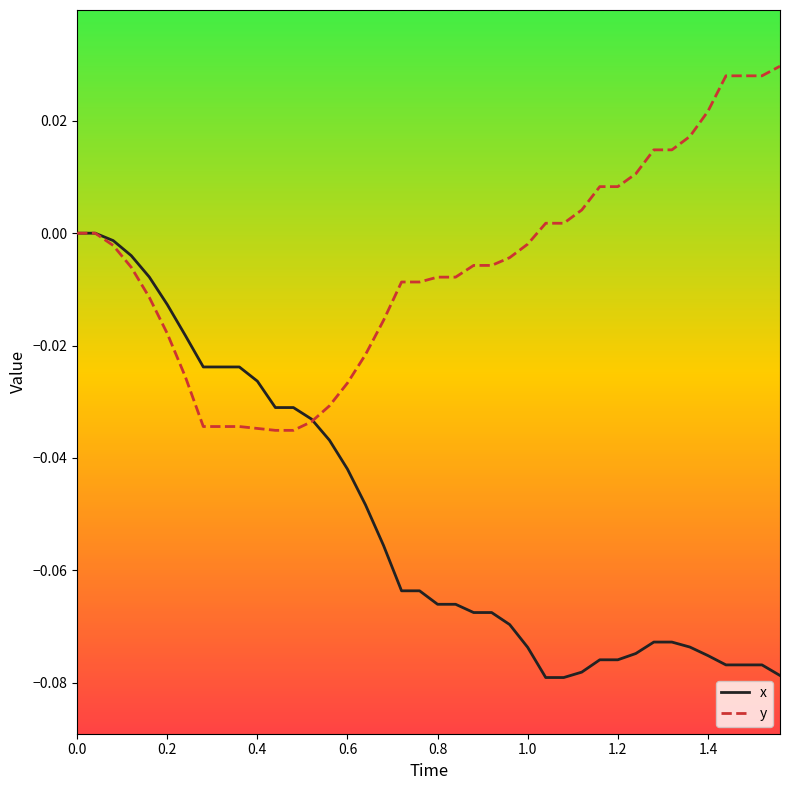

True or false: y and x intersect in this chart.

True